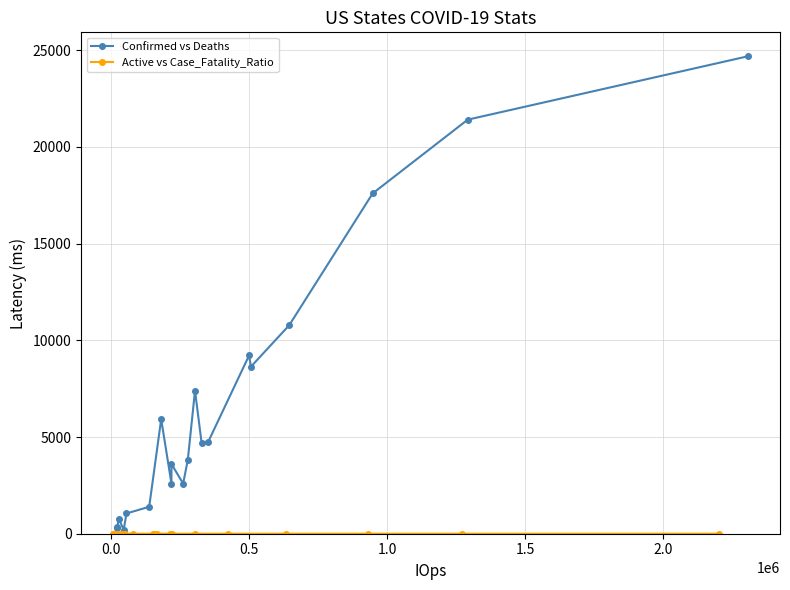

What is the maximum value for Confirmed vs Deaths?

24690